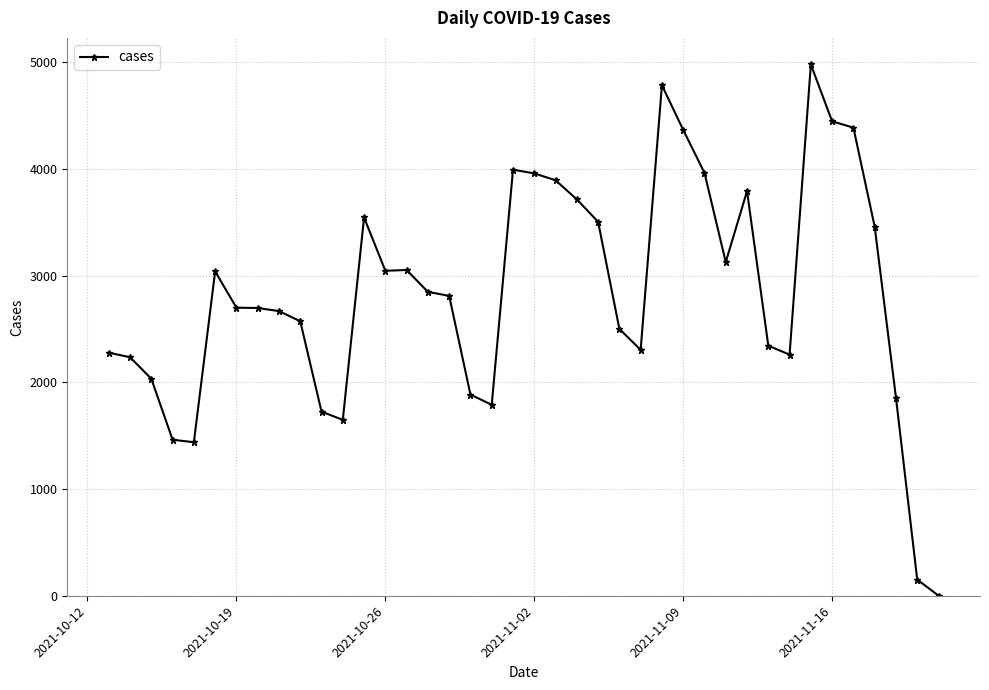

True or false: there are more than 1 points higher than both neighbors.

True